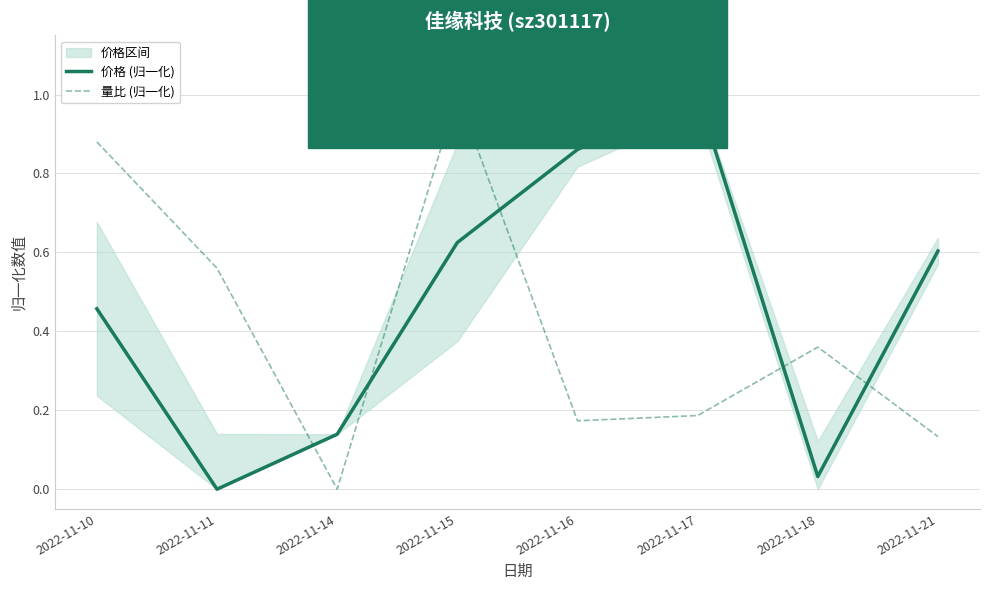

What are all the series names shown in the legend?

价格 (归一化), 量比 (归一化)